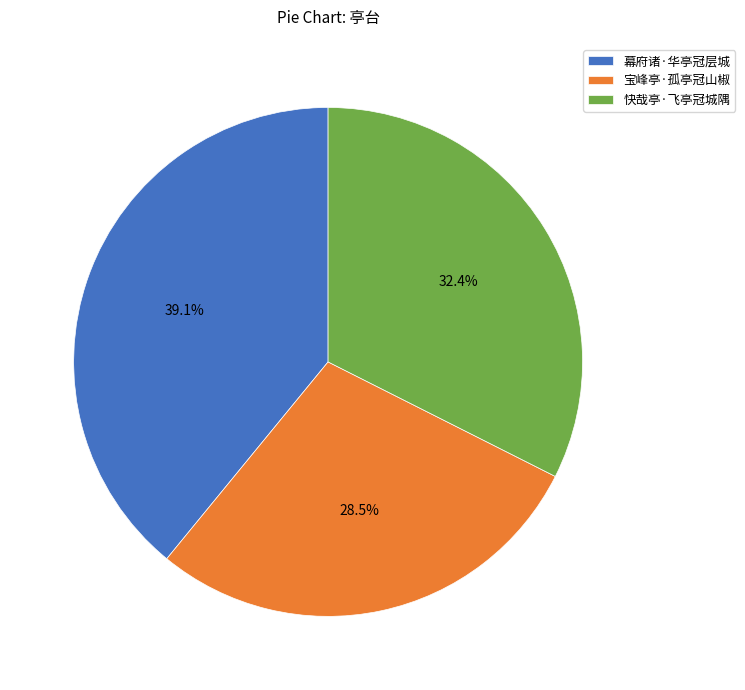

Is there a majority slice in this chart?

No